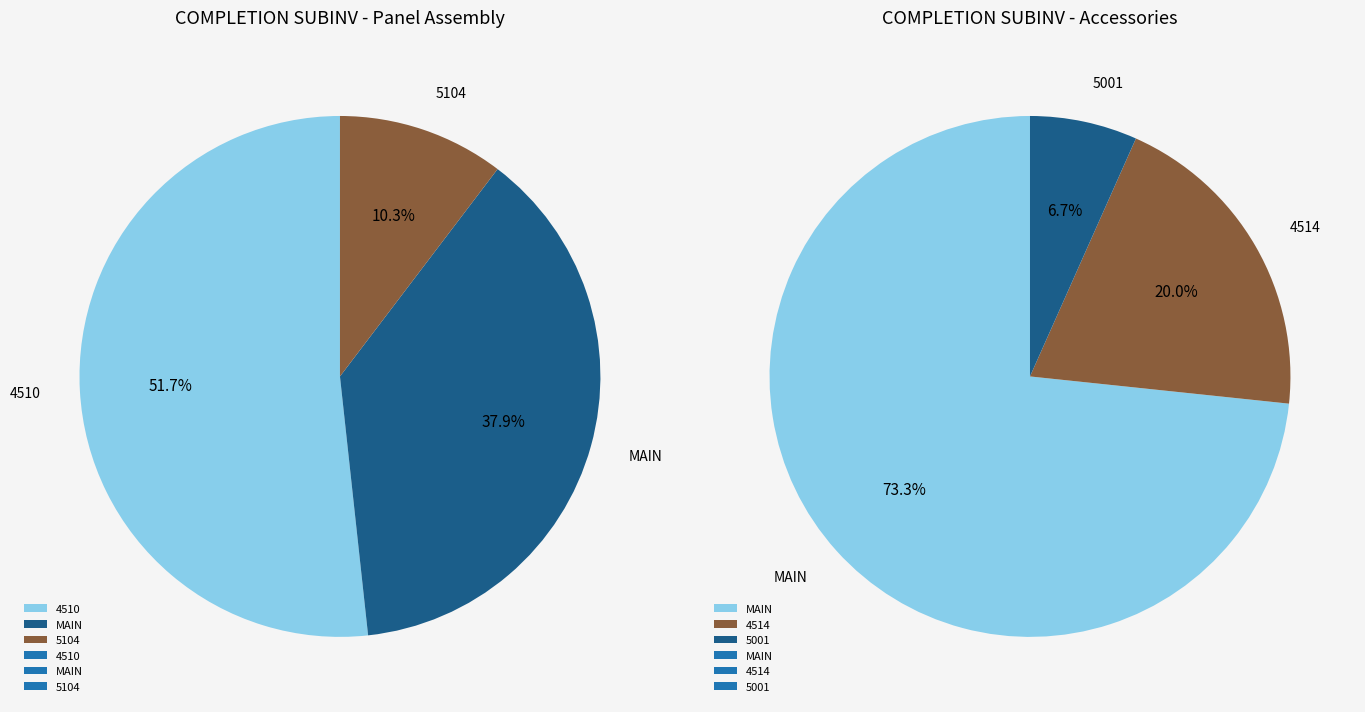

Which category has the biggest portion of the pie?

MAIN